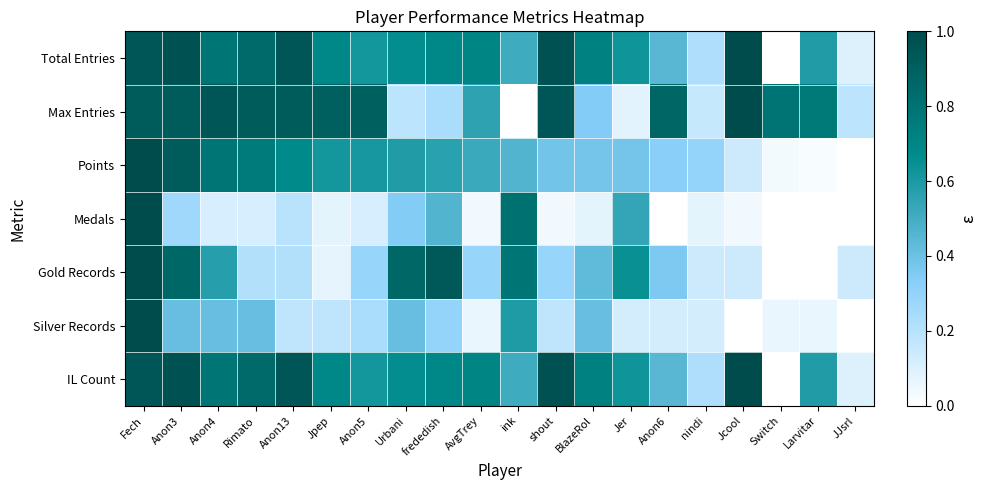

Count the number of data series in this chart.

7